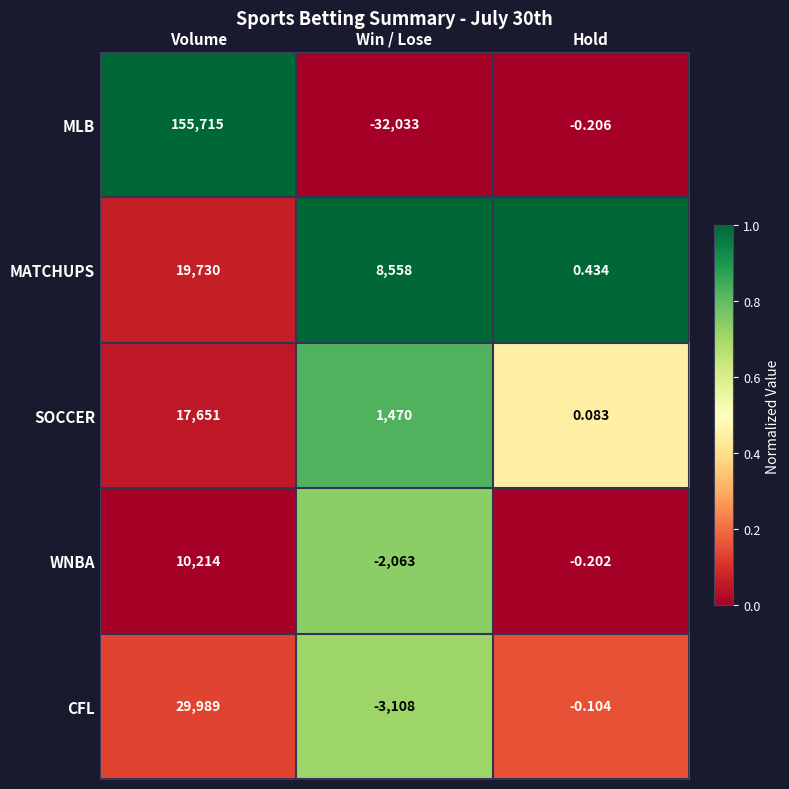

Is the value of CFL at Win / Lose greater than the value of SOCCER at Volume?

No